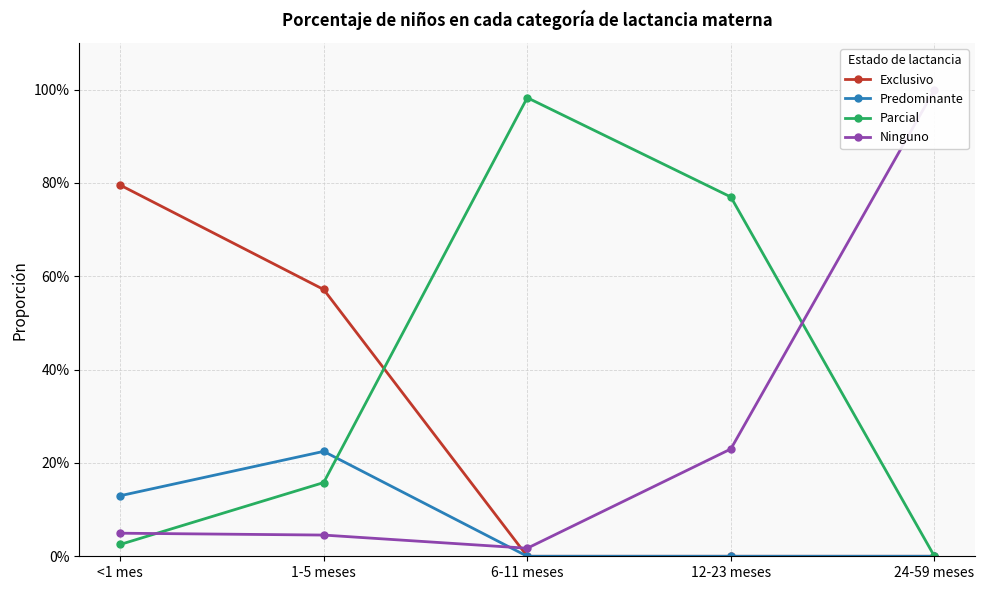

At how many categories does at least one series exceed 0?

5